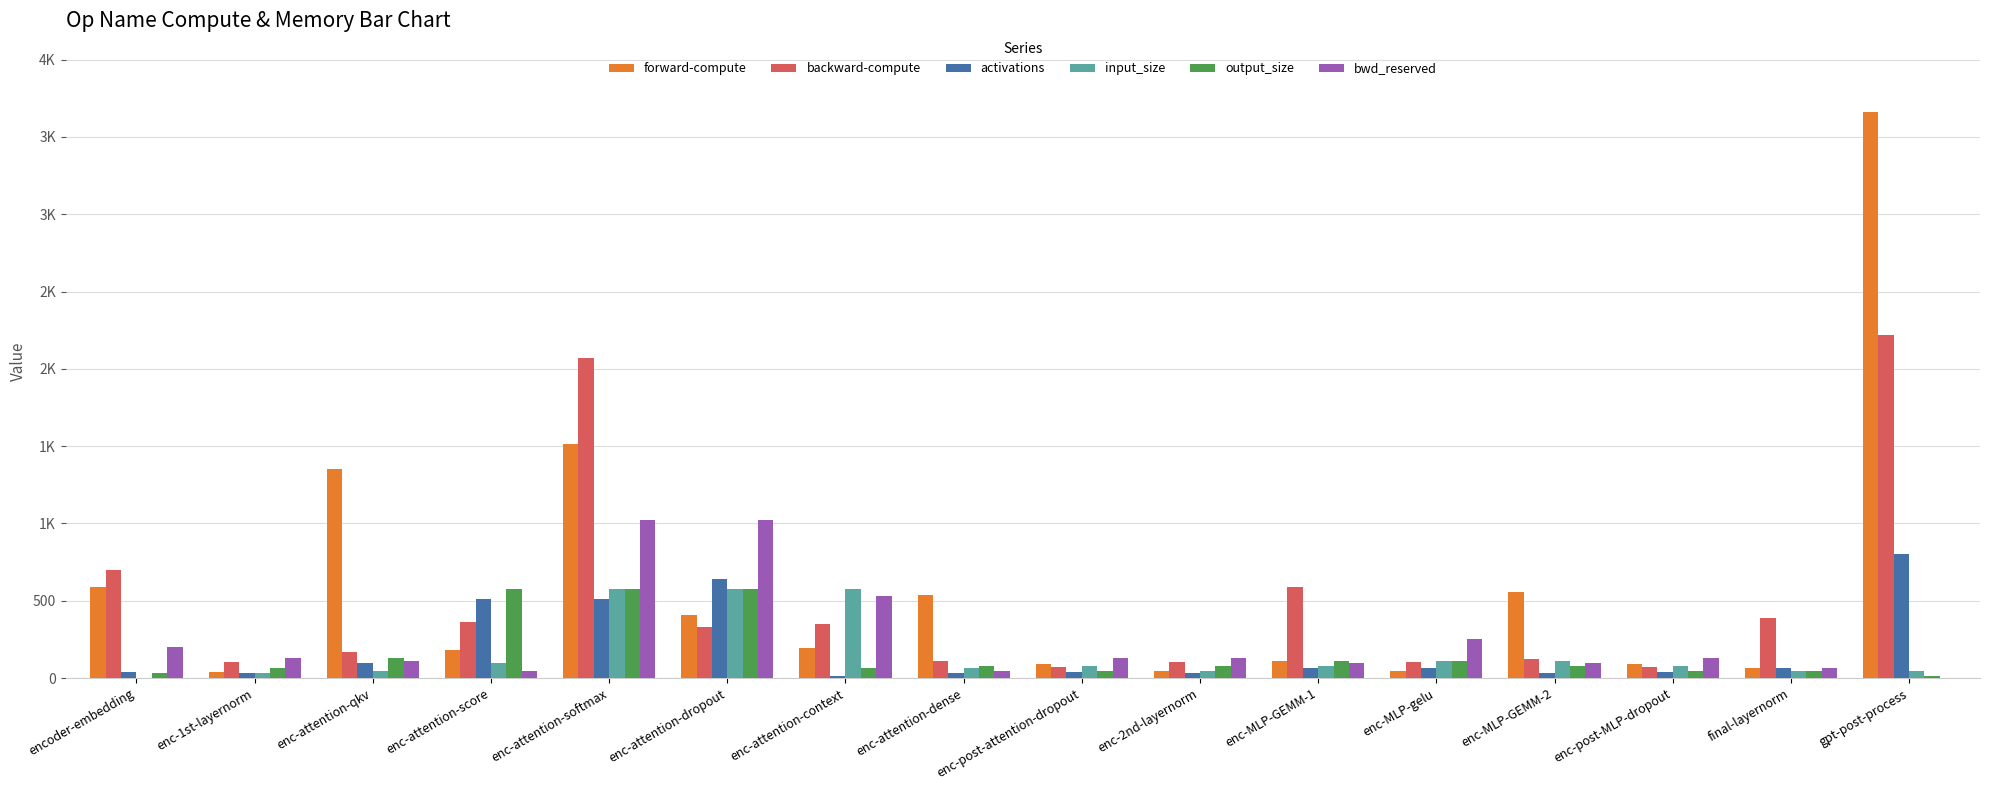

How many bars are there in total?

96